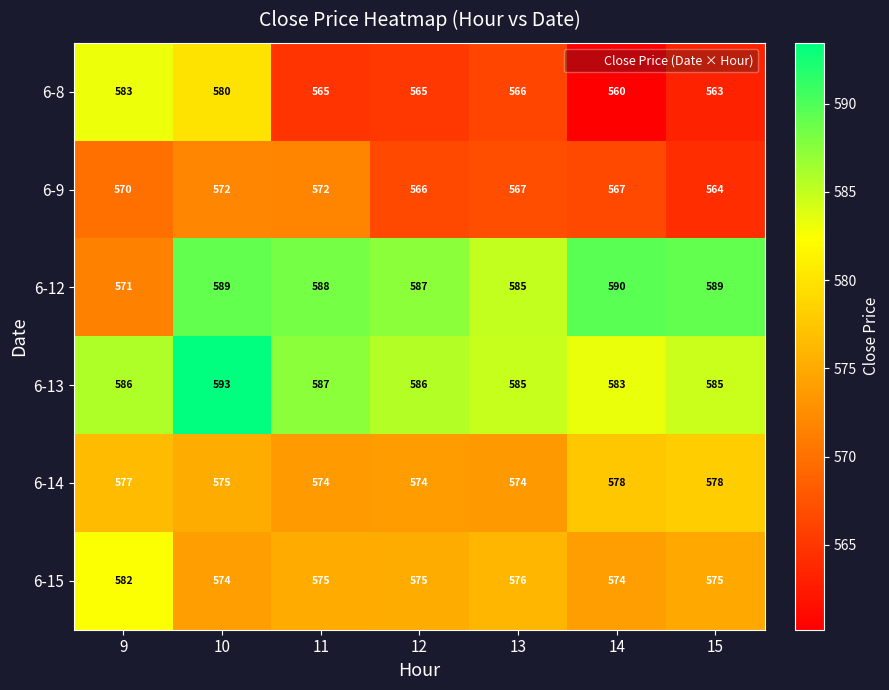

What is the total value across all series at 14?

3452